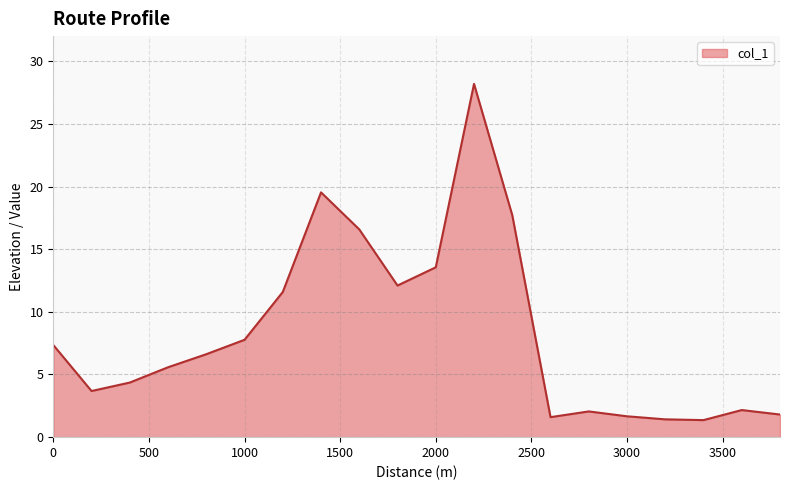

What is the difference between the maximum and minimum values?

26.8